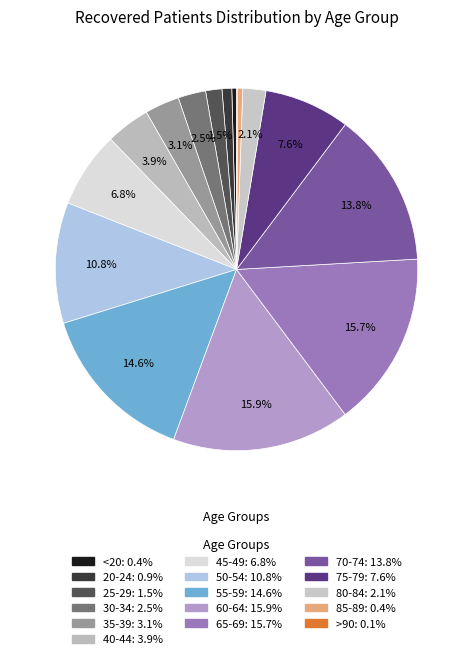

Does 35-39 represent more than half of the total?

No